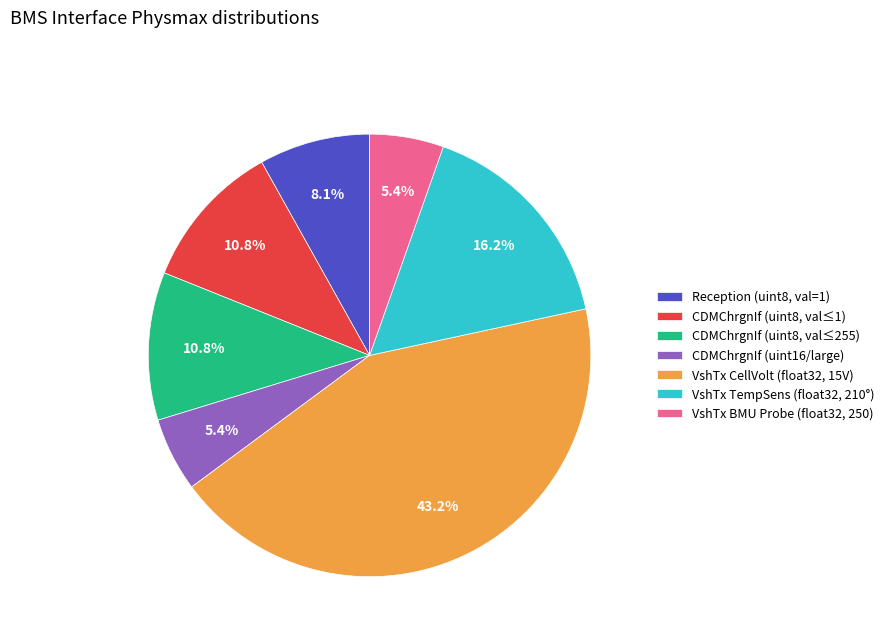

Combined, do VshTx TempSens (float32, 210°) and VshTx CellVolt (float32, 15V) account for over 50%?

Yes